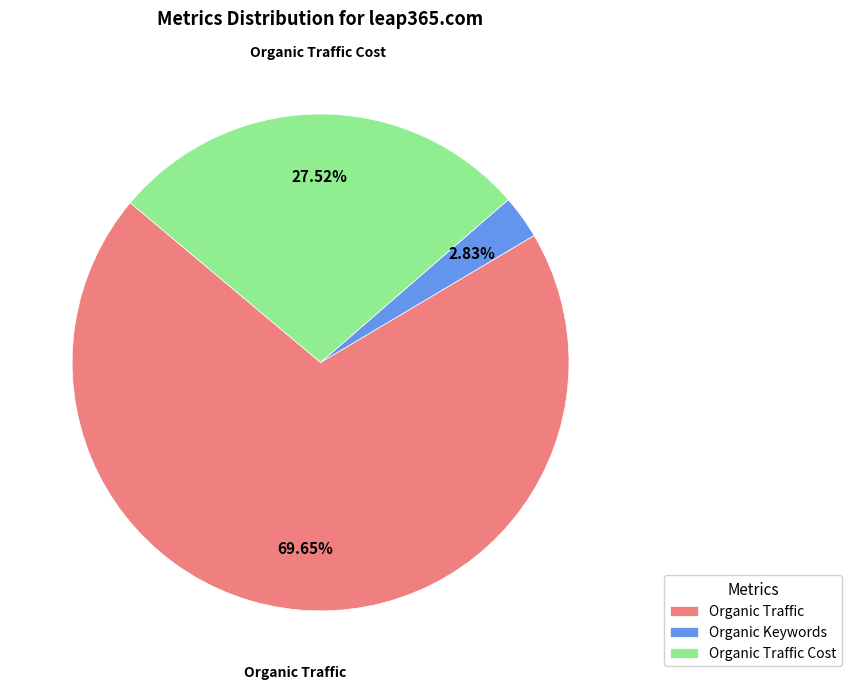

How many segments does this pie chart have?

3